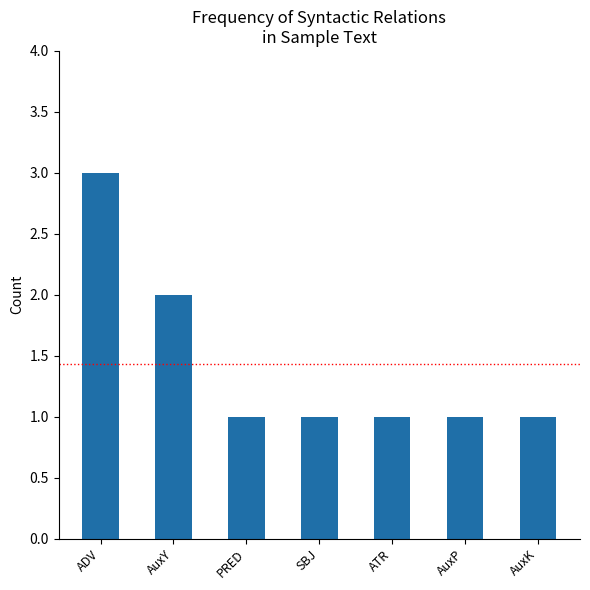

What is the difference between the maximum and minimum values?

2